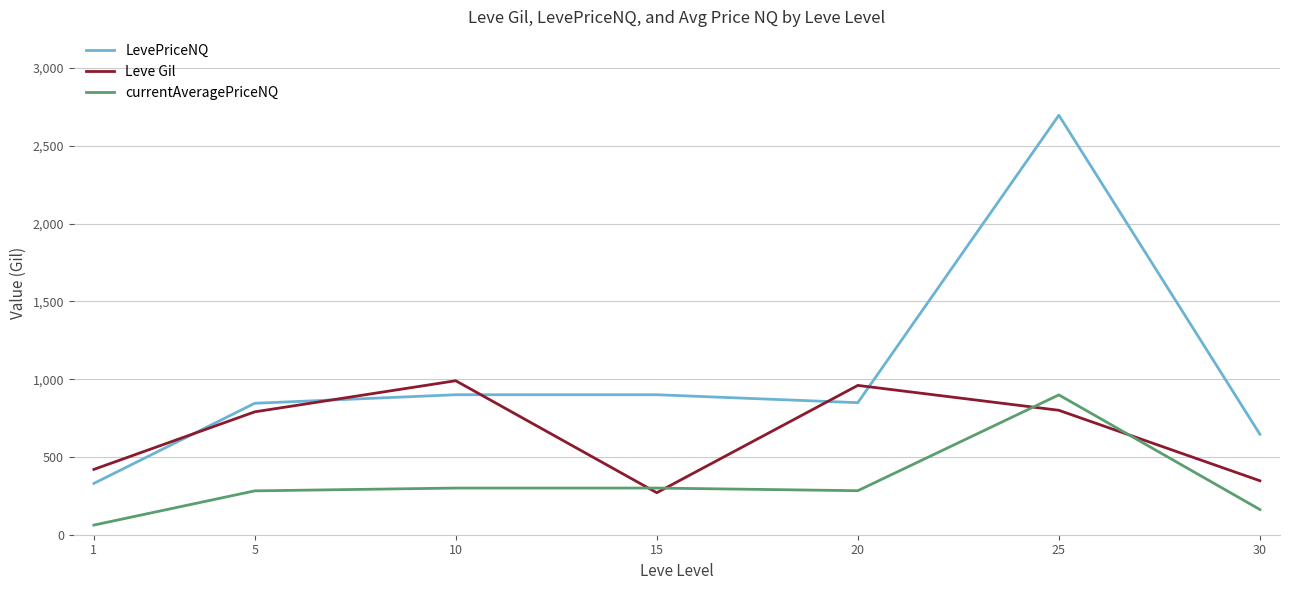

What is the difference between the highest and lowest values at 20?

677